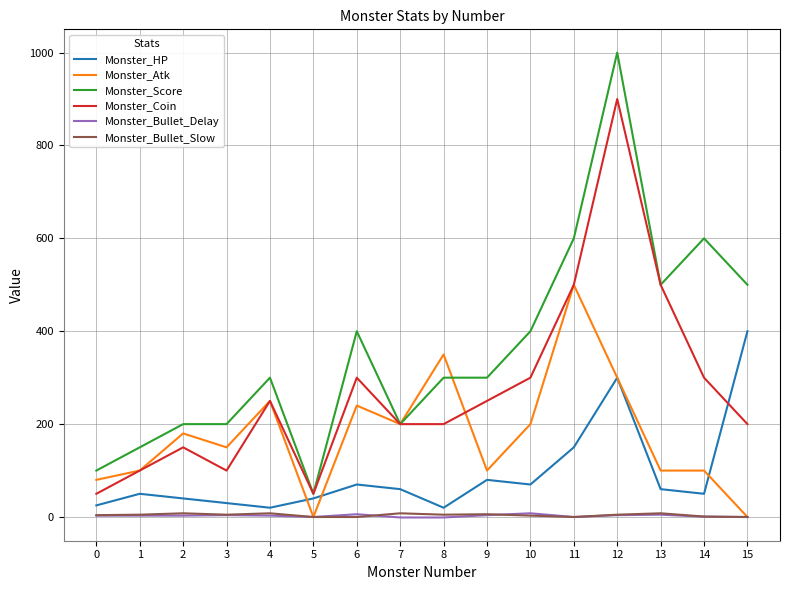

Does the chart have visible grid lines?

Yes